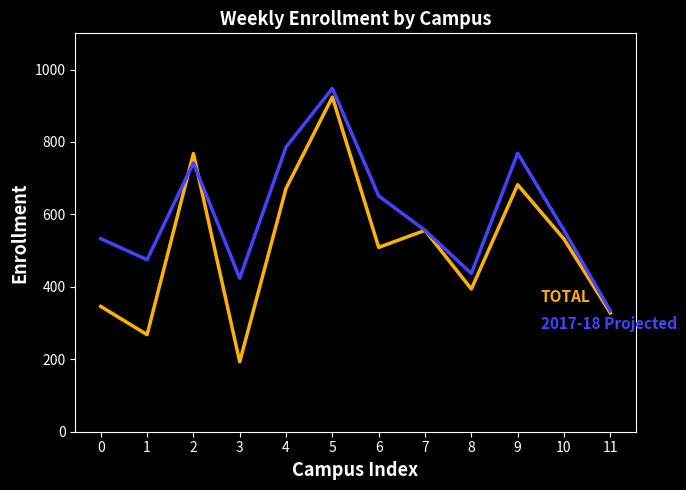

What is the maximum value shown in the chart?

948